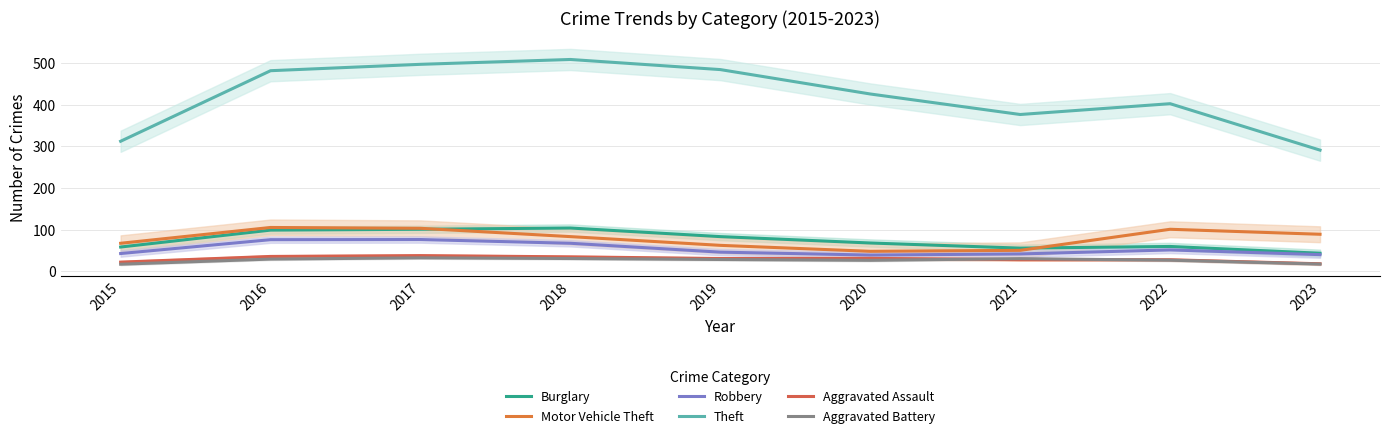

Reading right to left, extract all data points from this chart.

Burglary: 43.0	59.3	55.3	67.7	83.0	103.7	100.7	98.7	58.0
Motor Vehicle Theft: 88.7	100.7	50.0	47.7	62.0	83.0	103.0	105.0	67.0
Robbery: 39.7	51.0	41.3	38.7	45.7	67.0	76.0	75.7	42.3
Theft: 291.0	402.7	376.7	426.0	484.7	509.0	497.3	482.0	312.3
Aggravated Assault: 17.7	27.3	27.7	30.7	30.3	34.3	37.3	35.3	21.7
Aggravated Battery: 17.0	26.3	30.0	26.0	28.0	30.3	32.0	29.0	16.7